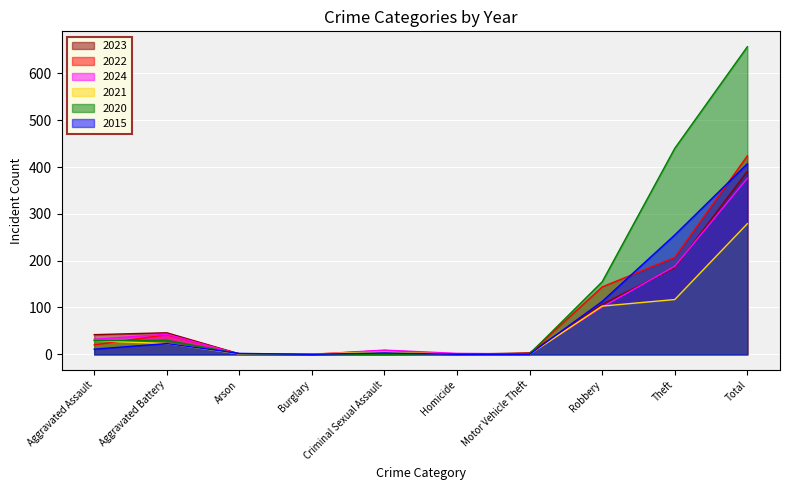

At which label does 2023 reach its minimum?

Burglary